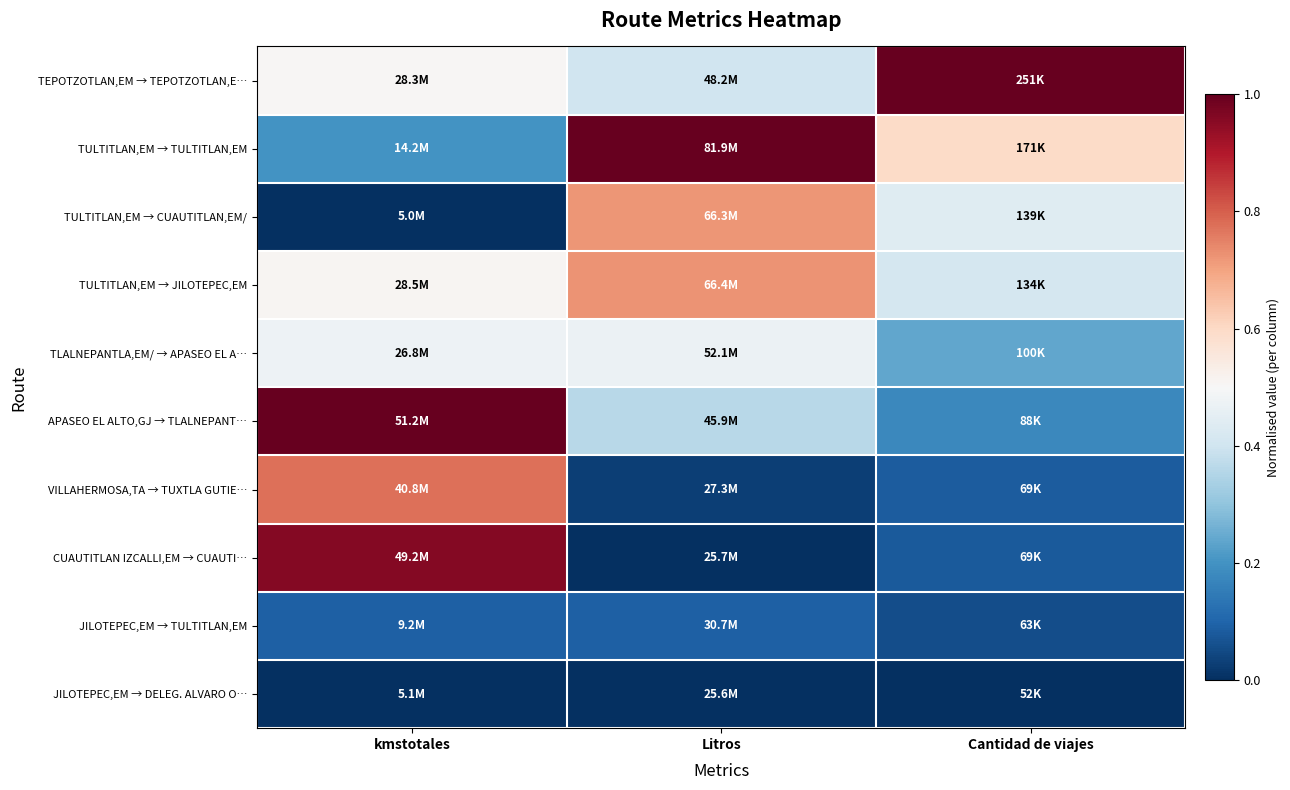

At which category is the sum across all series the highest?

kmstotales